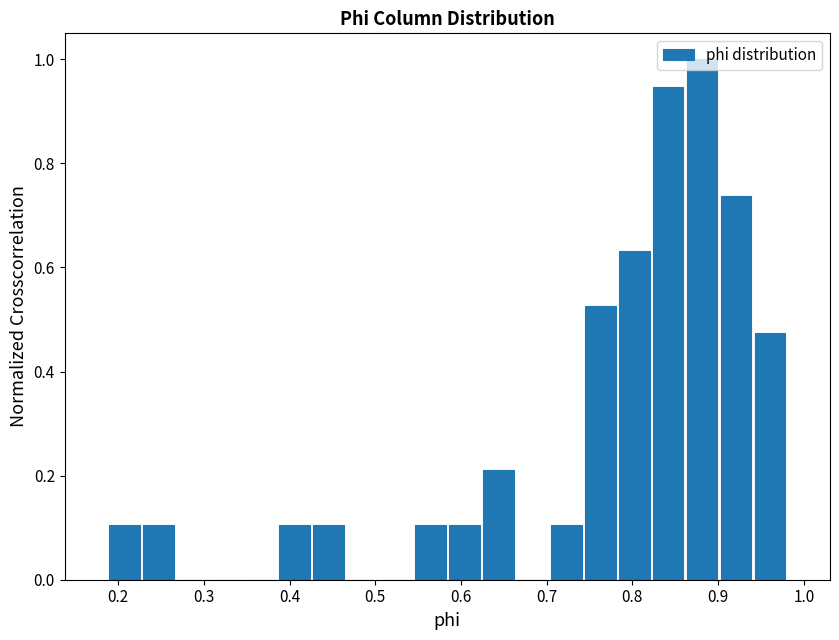

Around what value on the x-axis is the tallest bar? Give the approximate position of its centre, as read against the axis.

0.88